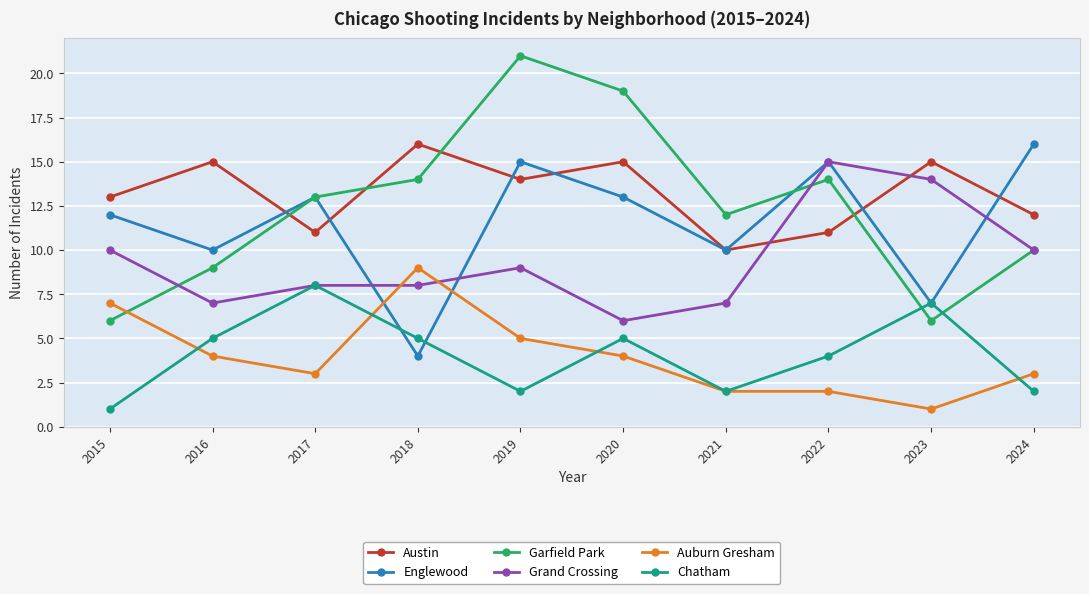

The Grand Crossing series shows 8 at 2018. True or false?

True